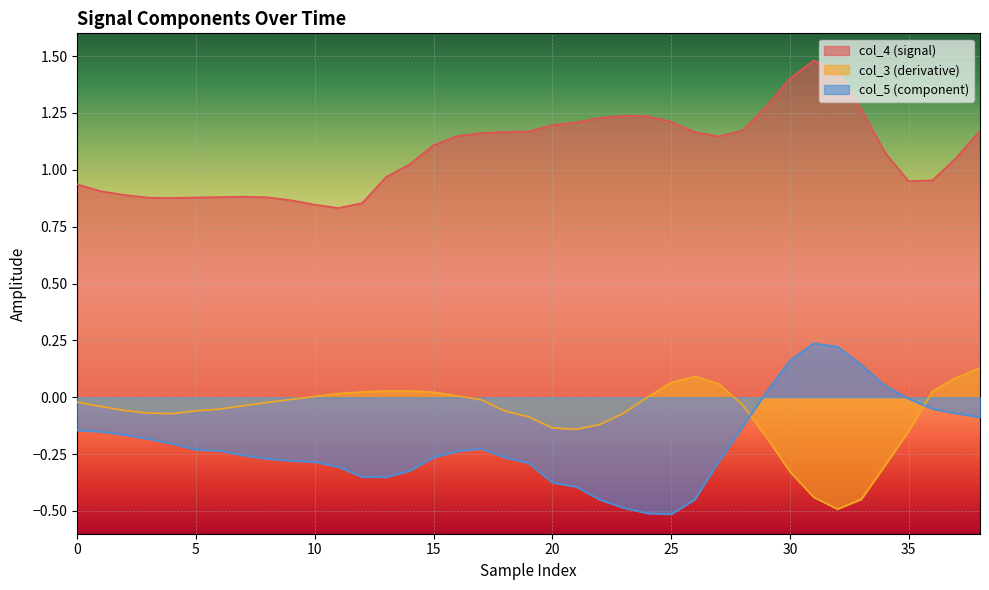

How many interior local valleys does the col_3 series have?

3